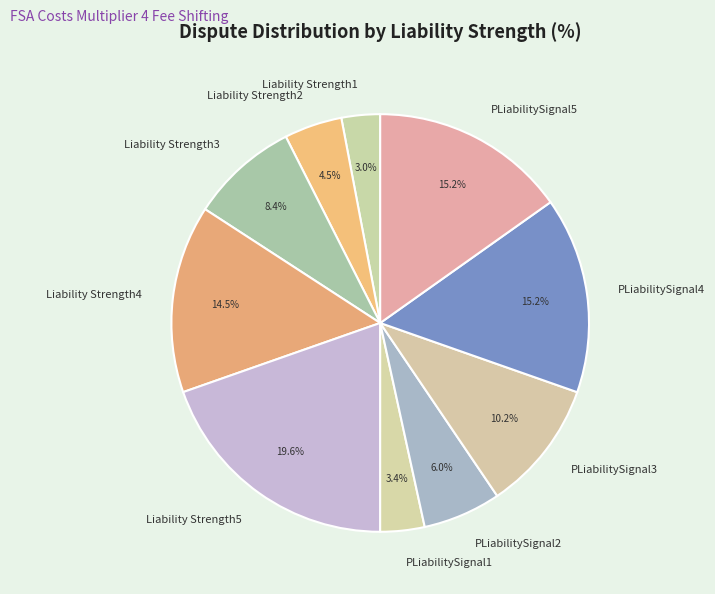

How many slices are in this pie chart?

10